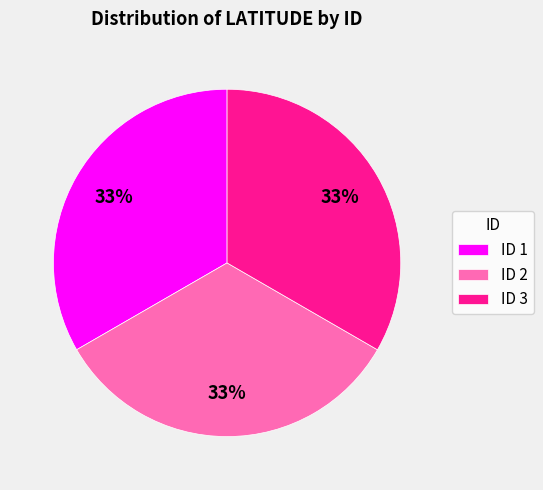

Approximately how many times larger is the value at ID 3 compared to ID 2?

1.0